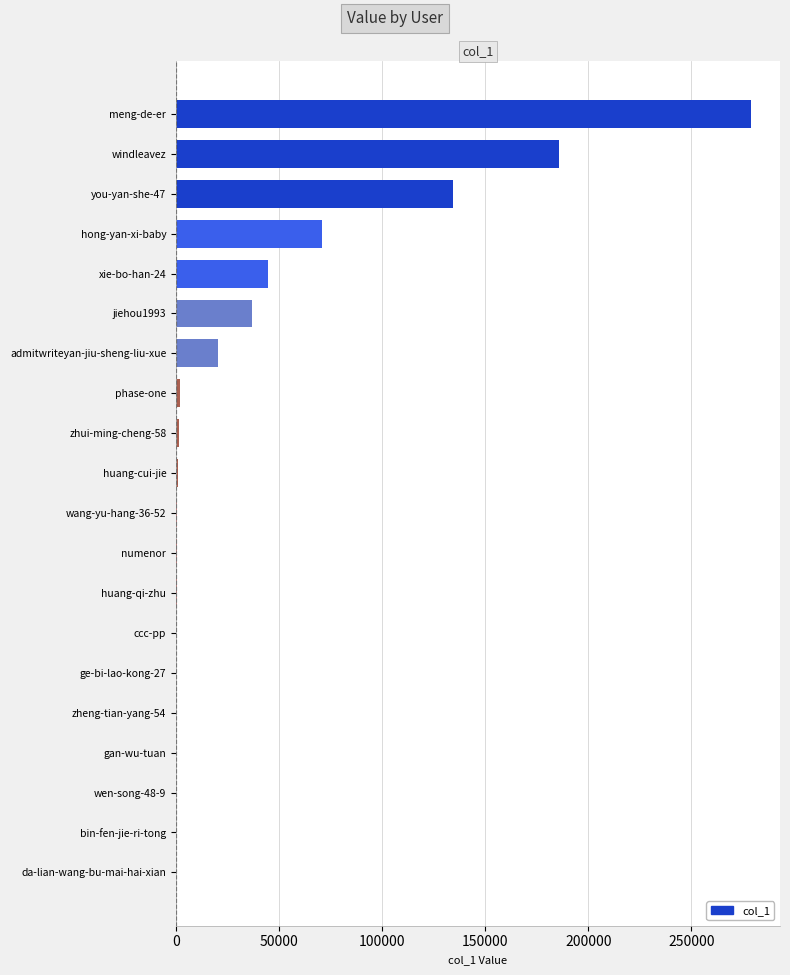

What is the greatest value displayed?

279047